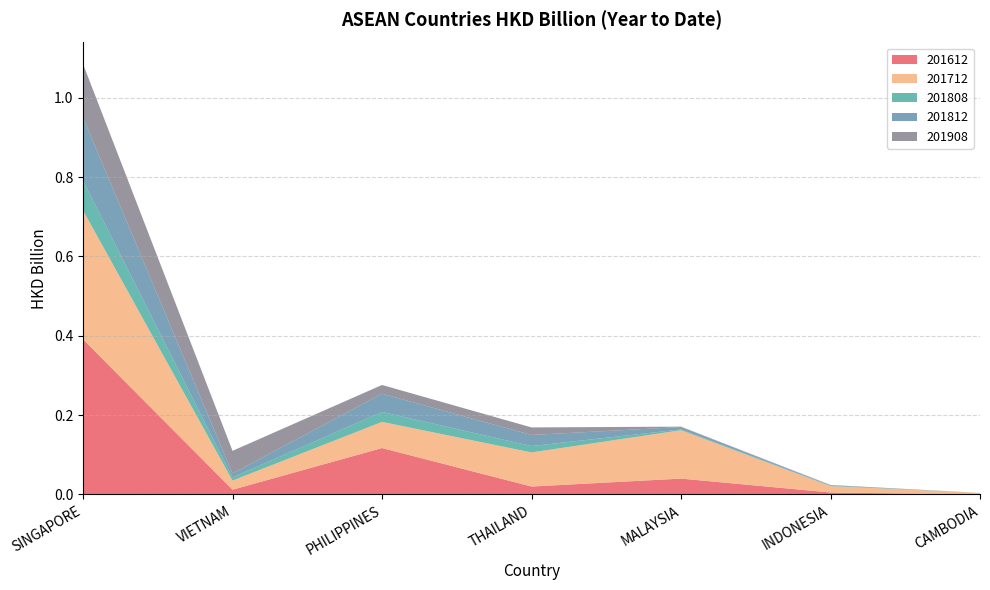

Reading left to right, transcribe all the data shown in this chart.

201612: SINGAPORE=0.4	VIETNAM=0.0	PHILIPPINES=0.1	THAILAND=0.0	MALAYSIA=0.0	INDONESIA=0.0	CAMBODIA=0.0
201712: SINGAPORE=0.3	VIETNAM=0.0	PHILIPPINES=0.1	THAILAND=0.1	MALAYSIA=0.1	INDONESIA=0.0	CAMBODIA=0.0
201808: SINGAPORE=0.1	VIETNAM=0.0	PHILIPPINES=0.0	THAILAND=0.0	MALAYSIA=0.0	INDONESIA=0.0	CAMBODIA=0.0
201812: SINGAPORE=0.2	VIETNAM=0.0	PHILIPPINES=0.0	THAILAND=0.0	MALAYSIA=0.0	INDONESIA=0.0	CAMBODIA=0.0
201908: SINGAPORE=0.1	VIETNAM=0.1	PHILIPPINES=0.0	THAILAND=0.0	MALAYSIA=0.0	INDONESIA=0.0	CAMBODIA=0.0